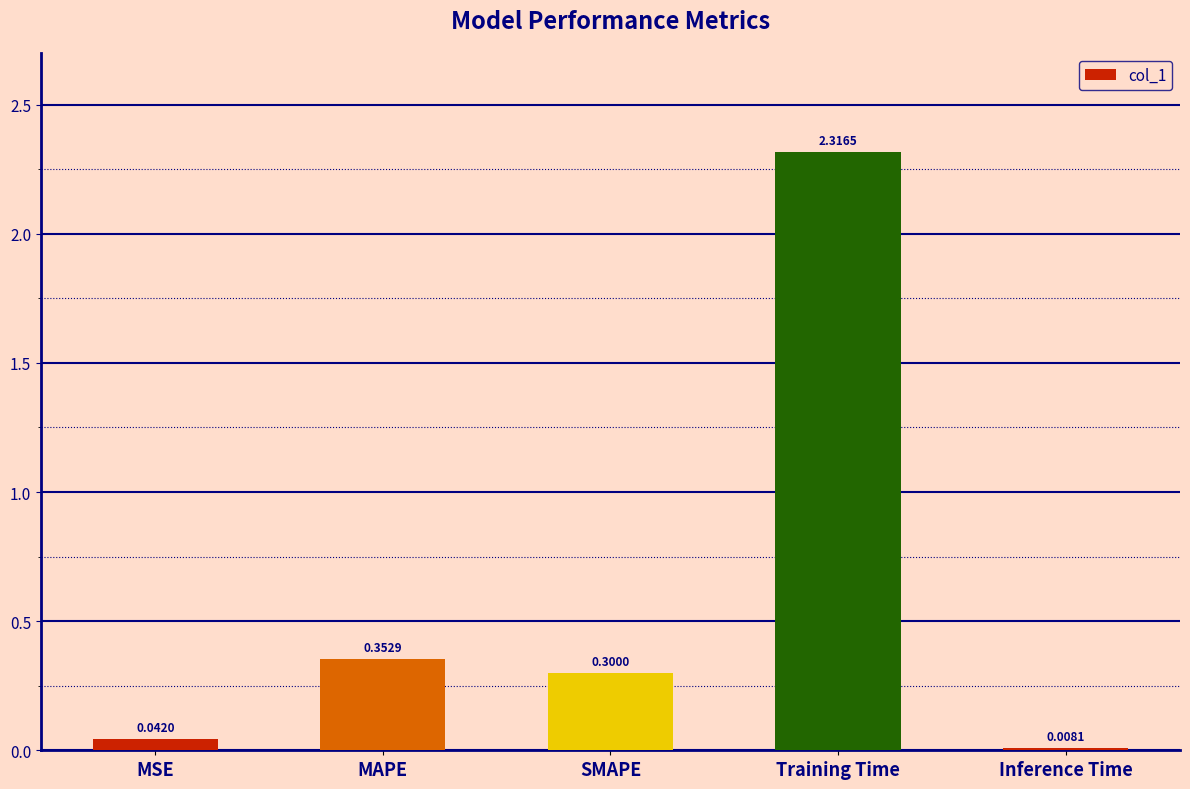

List the labels in order of value, smallest first.

Inference Time, MSE, SMAPE, MAPE, Training Time